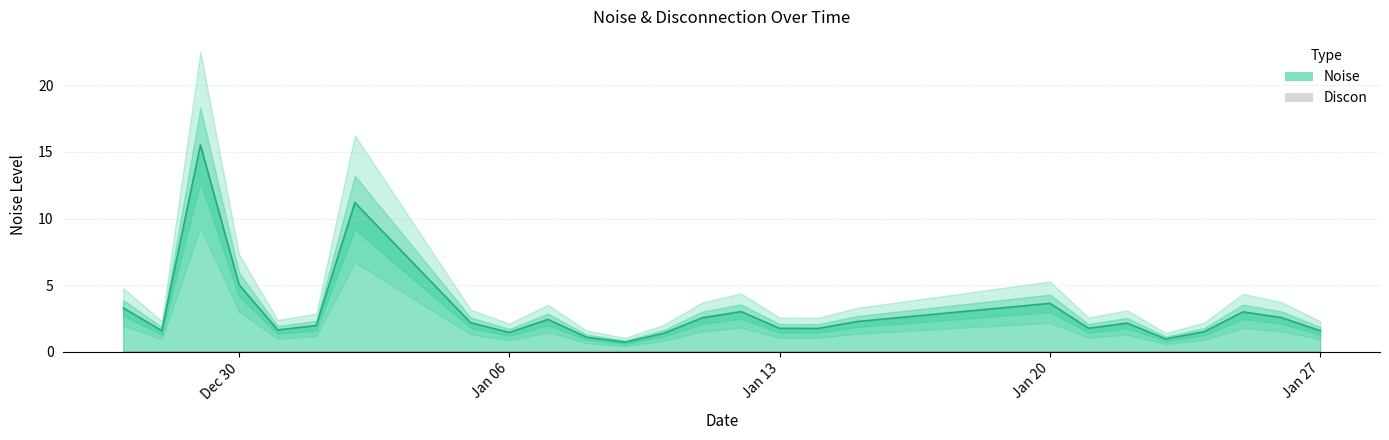

The chart shows a value of 3.7 at 24. True or false?

False